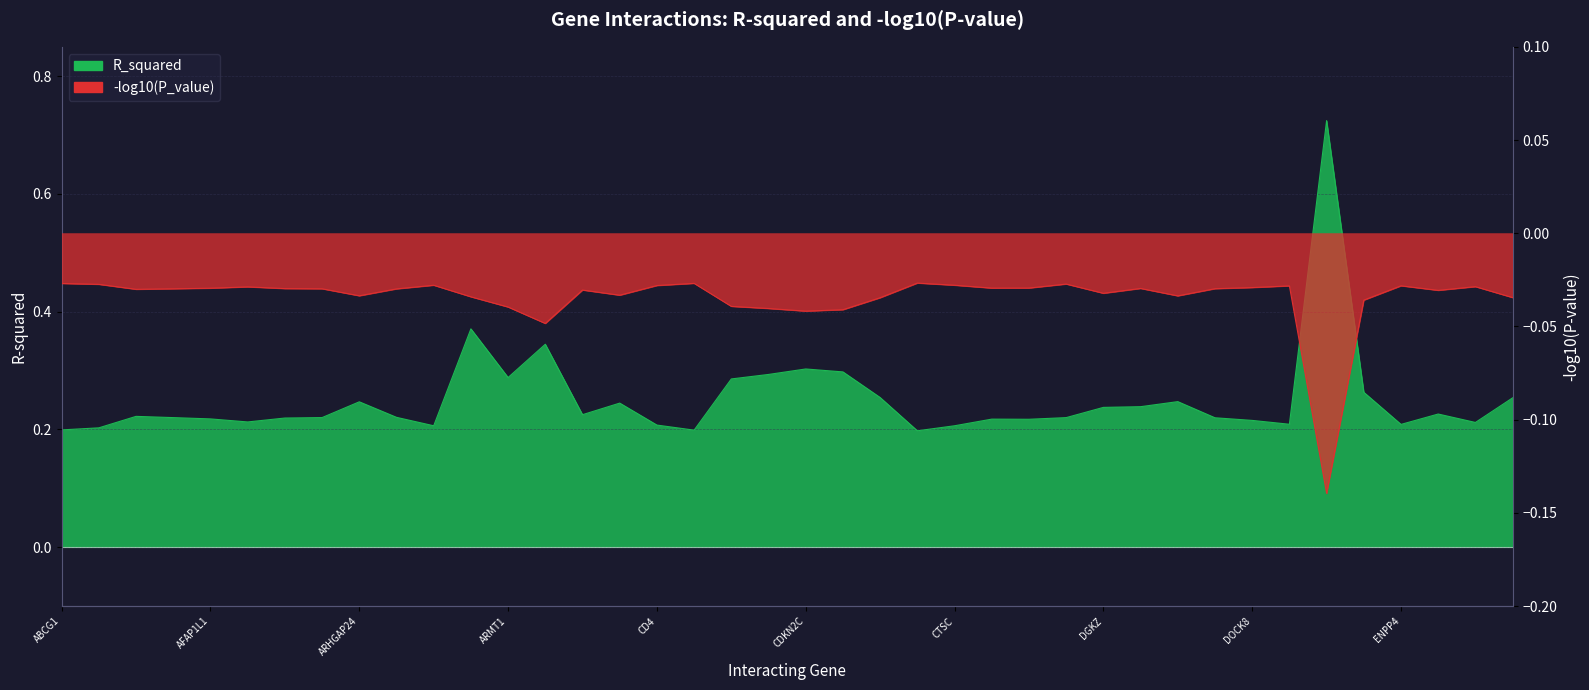

What position from the right is AIF1?

35